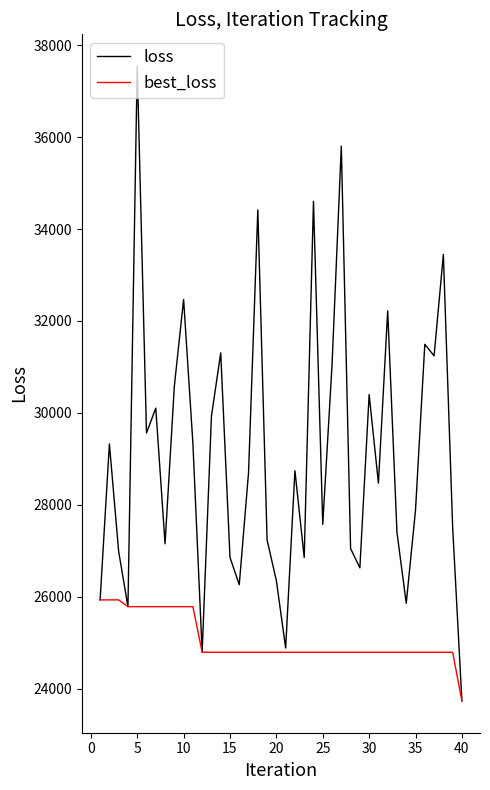

What is the highest value of the loss series?

37547.7